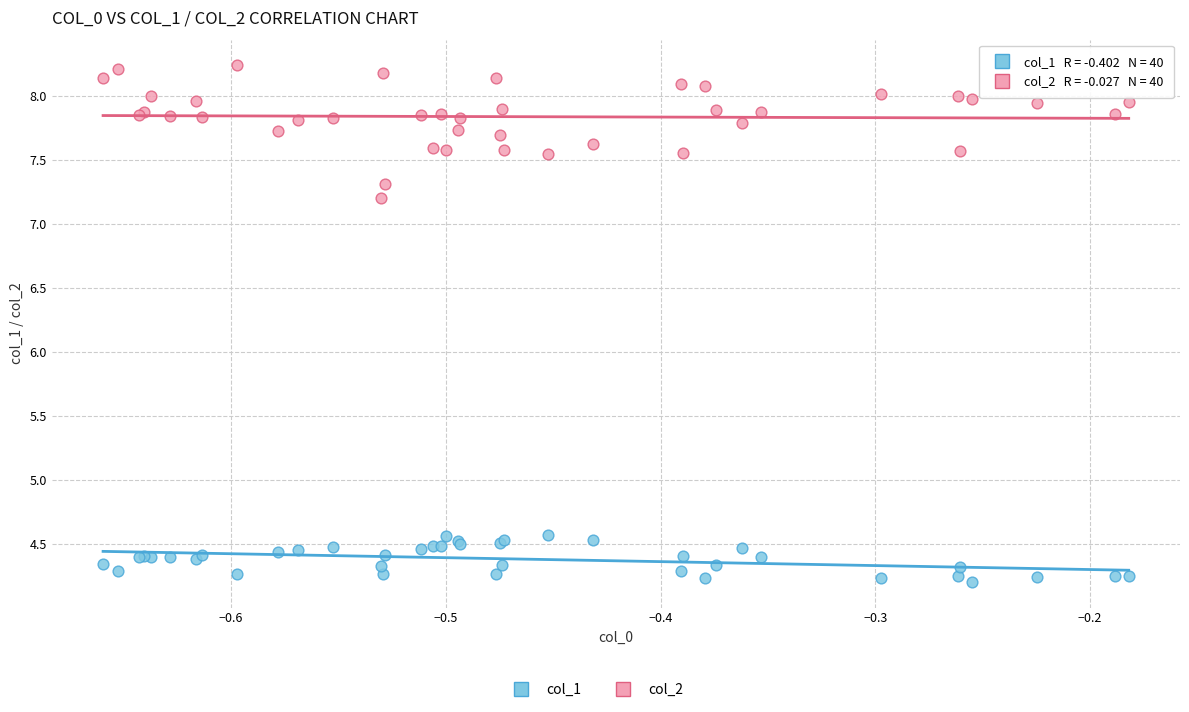

What is the X range (max minus min) for the scatter plot?

0.5